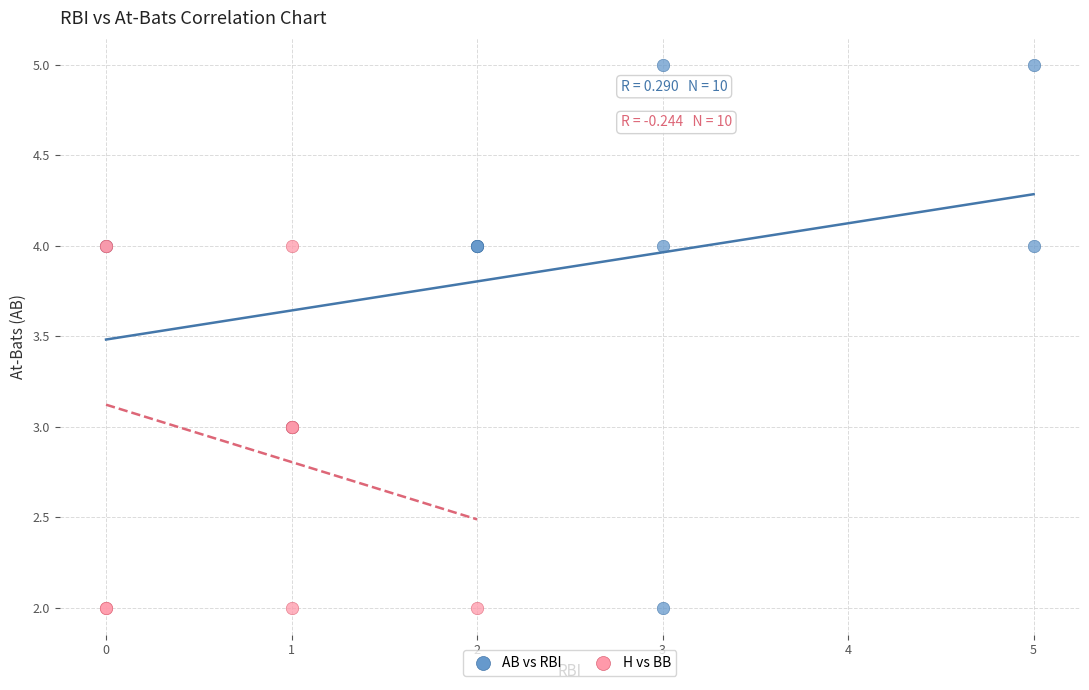

Which series has the largest Y range (max minus min)?

AB vs RBI